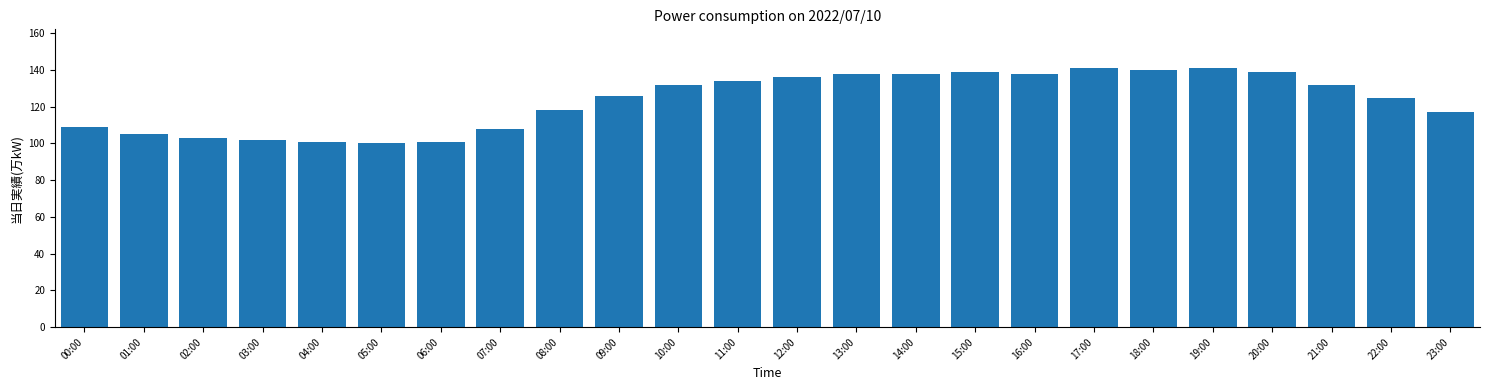

Reading right to left, extract all data points from this chart.

117	125	132	139	141	140	141	138	139	138	138	136	134	132	126	118	108	101	100	101	102	103	105	109